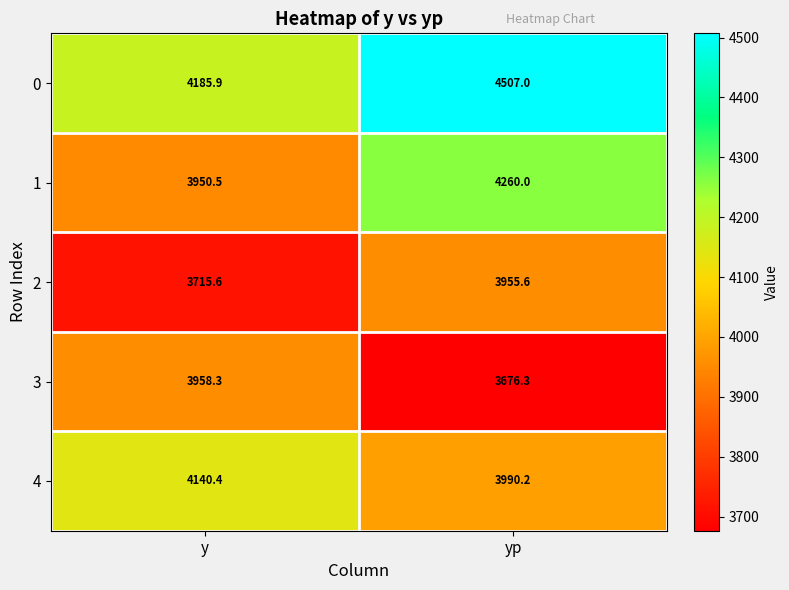

Which series has the largest range (max minus min)?

0